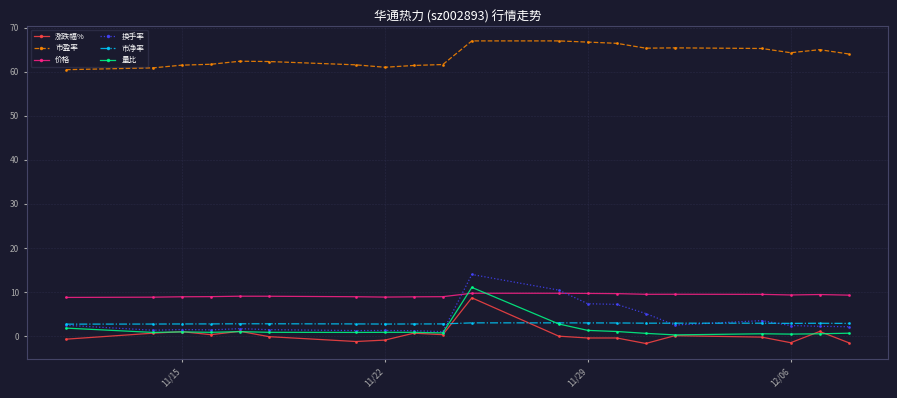

At how many categories does at least one series exceed 63?

10